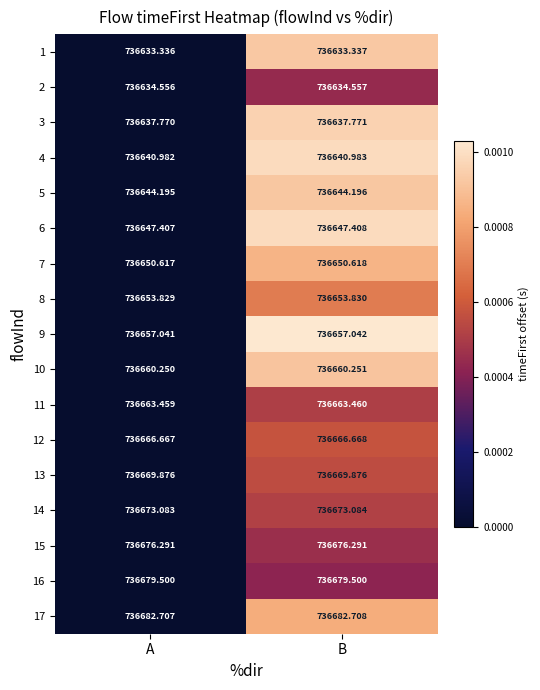

At which category is the sum across all series the highest?

B